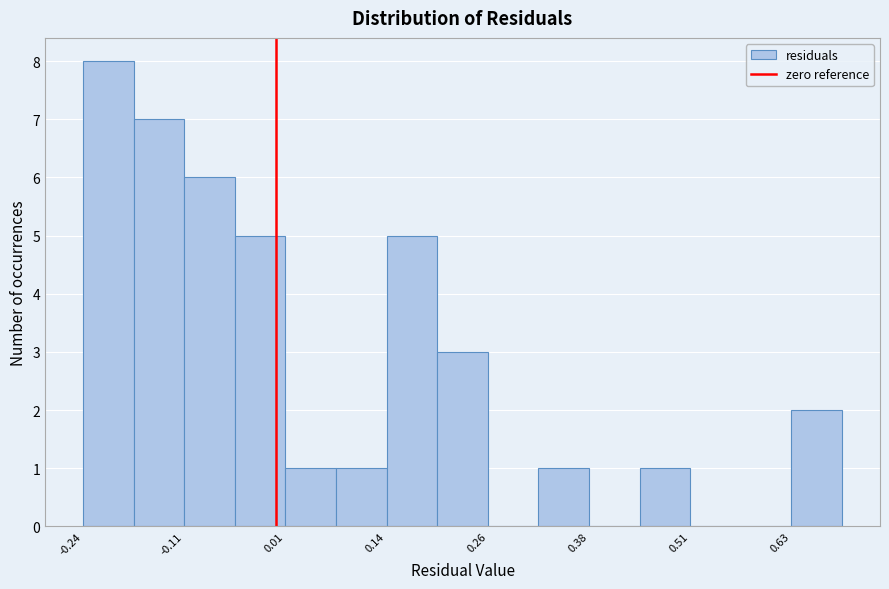

Around what value on the x-axis is the tallest bar? Give the approximate position of its centre, as read against the axis.

-0.20